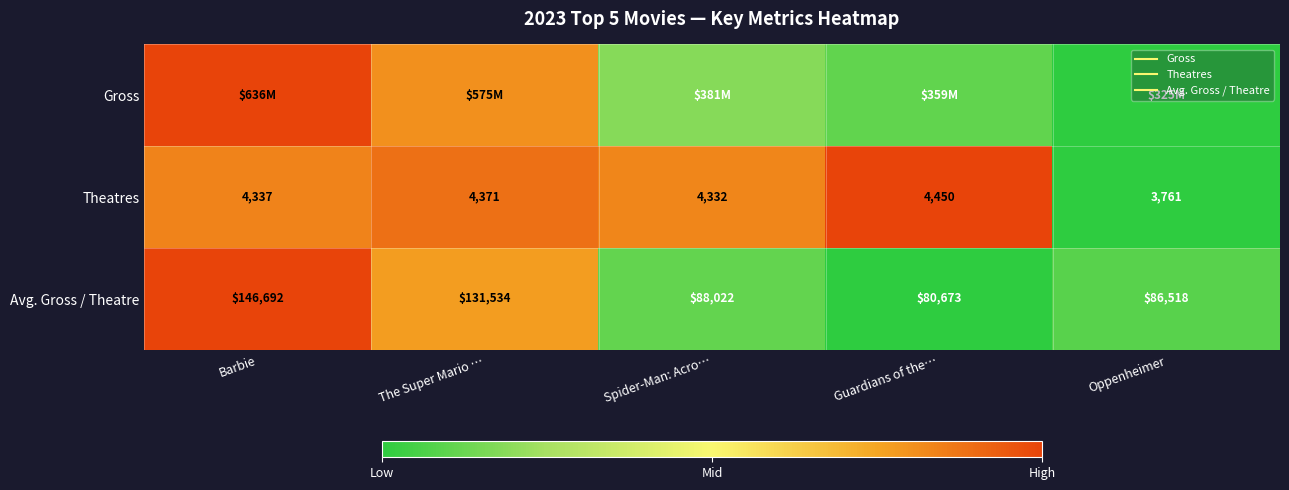

How many series are shown in this chart?

3